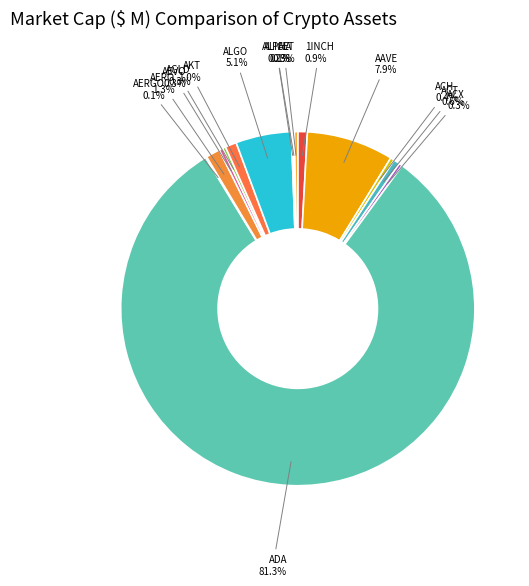

Which has a higher value, ACX or ADA?

ADA